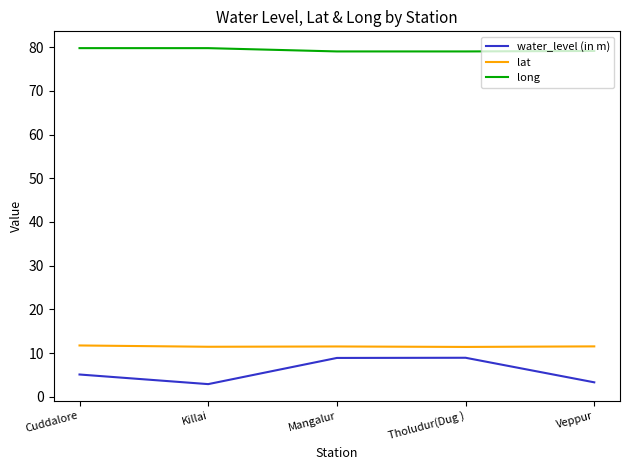

What is the smallest value displayed?

2.9